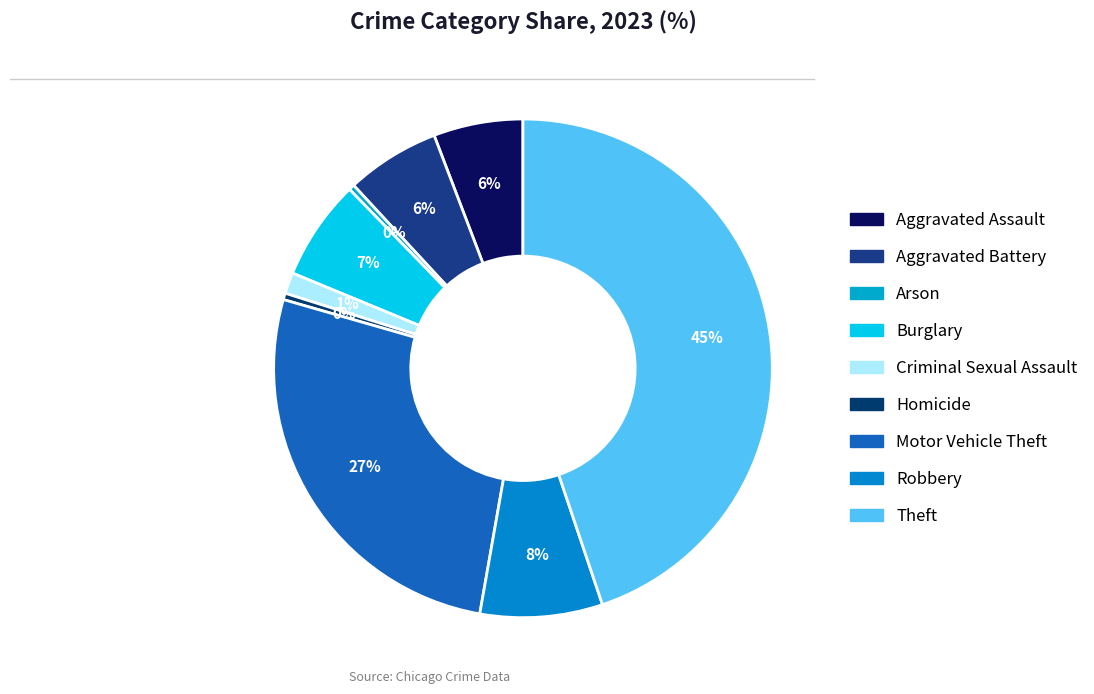

How many slices are in this pie chart?

9